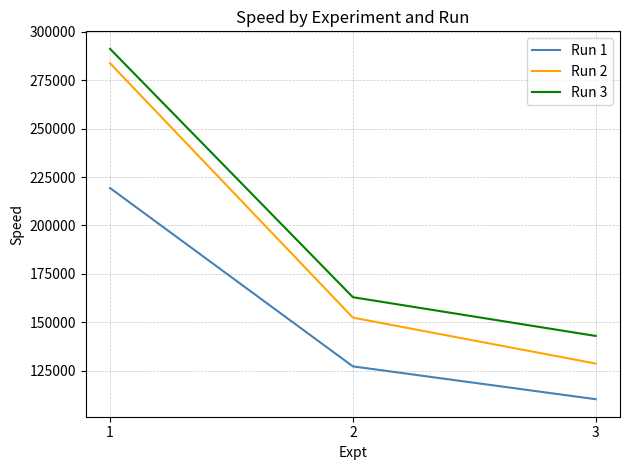

Which series has the largest range (max minus min)?

Run 2